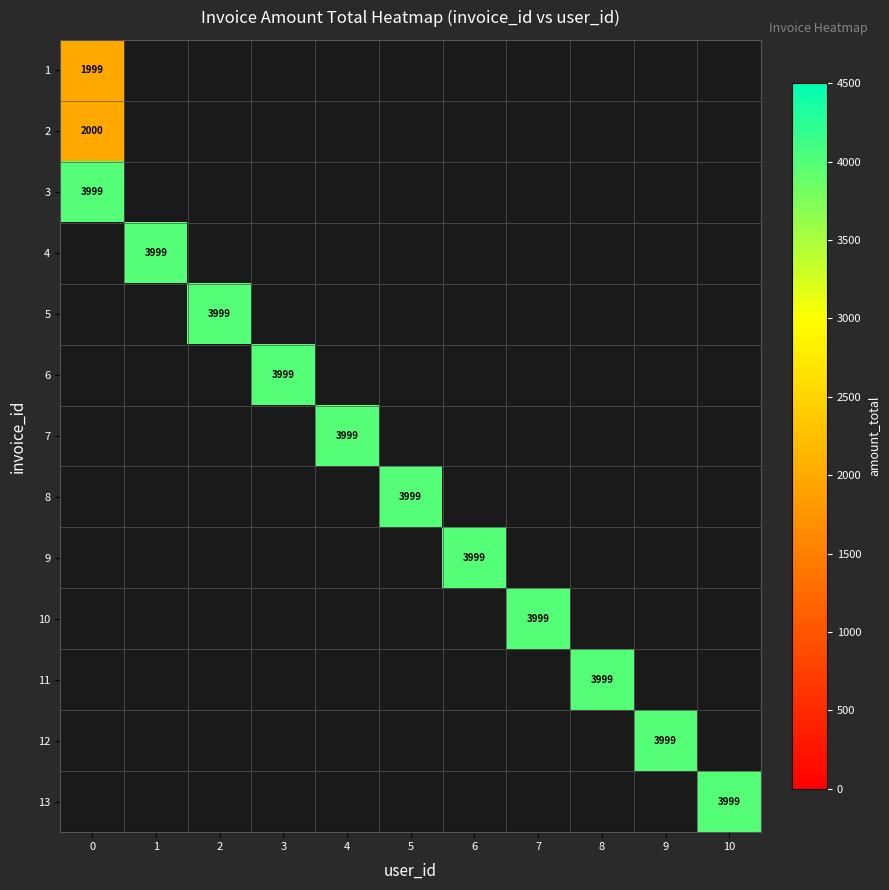

How many values in 12 are above zero?

1